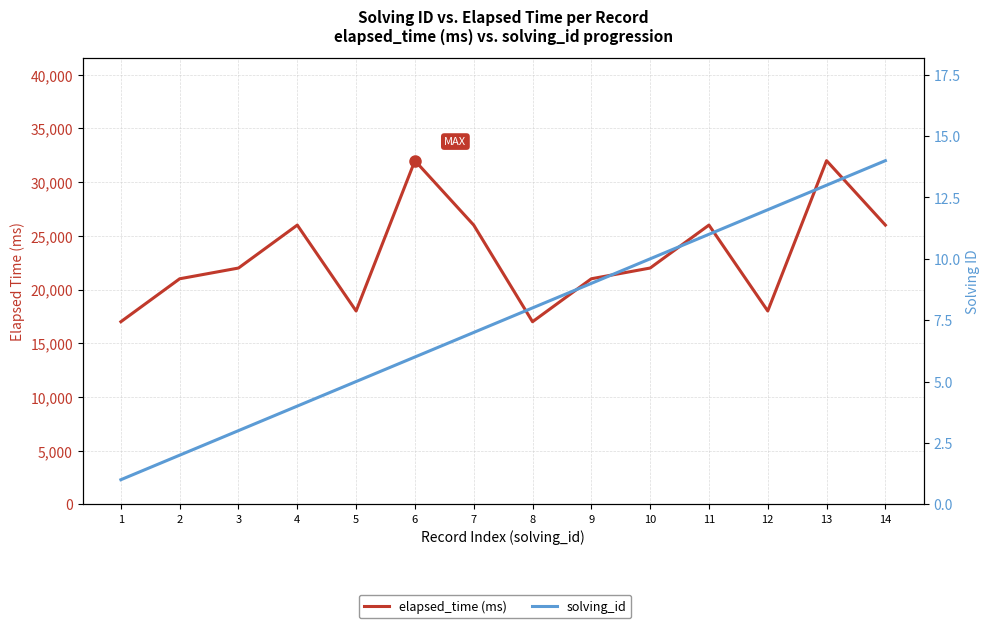

True or false: solving_id has more than 0 interior local peaks.

False